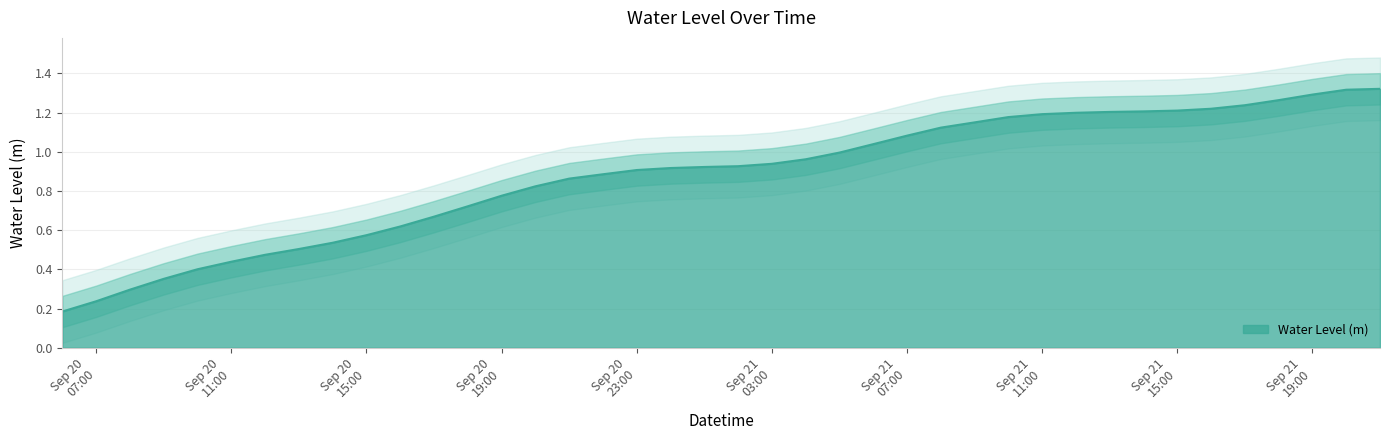

Rank the categories by value from highest to lowest.

2023-09-21 21:00, 2023-09-21 20:00, 2023-09-21 19:00, 2023-09-21 18:00, 2023-09-21 17:00, 2023-09-21 16:00, 2023-09-21 15:00, 2023-09-21 14:00, 2023-09-21 13:00, 2023-09-21 12:00, 2023-09-21 11:00, 2023-09-21 10:00, 2023-09-21 09:00, 2023-09-21 08:00, 2023-09-21 07:00, 2023-09-21 06:00, 2023-09-21 05:00, 2023-09-21 04:00, 2023-09-21 03:00, 2023-09-21 02:00, 2023-09-21 01:00, 2023-09-21 00:00, 2023-09-20 23:00, 2023-09-20 22:00, 2023-09-20 21:00, 2023-09-20 20:00, 2023-09-20 19:00, 2023-09-20 18:00, 2023-09-20 17:00, 2023-09-20 16:00, 2023-09-20 15:00, 2023-09-20 14:00, 2023-09-20 13:00, 2023-09-20 12:00, 2023-09-20 11:00, 2023-09-20 10:00, 2023-09-20 09:00, 2023-09-20 08:00, 2023-09-20 07:00, 2023-09-20 06:00